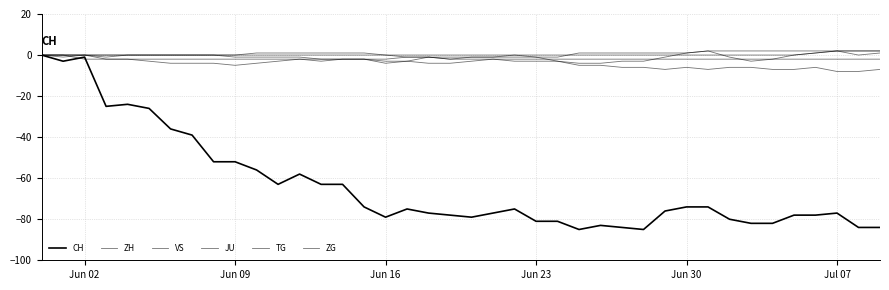

How many lines are shown in the chart?

6